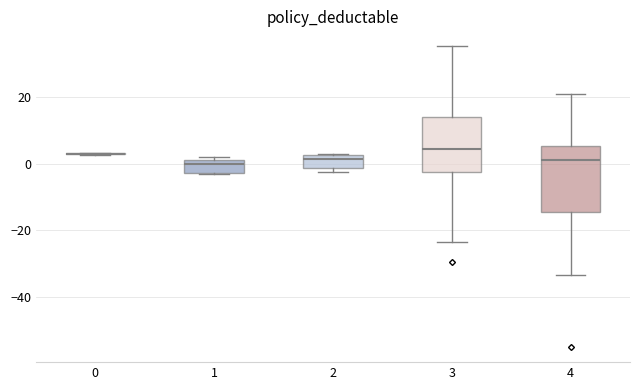

Reading left to right, transcribe this box plot: for each box, give where its median line is, the range the box spans, and where its two whiskers end, as read against the y-axis. The values are not printed on the chart, so give them approximately, as read against the axis.

0: box collapsed to a line at 4, whiskers 2 to 4
1: median 0, box -2 to 2, whiskers -2 to 2 (just above the box's upper edge)
2: median 2 (just below the box's upper edge), box -2 to 2, whiskers -2 (just below the box's lower edge) to 4
3: median 4, box -2 to 14, whiskers -24 to 36
4: median 2, box -14 to 6, whiskers -34 to 22